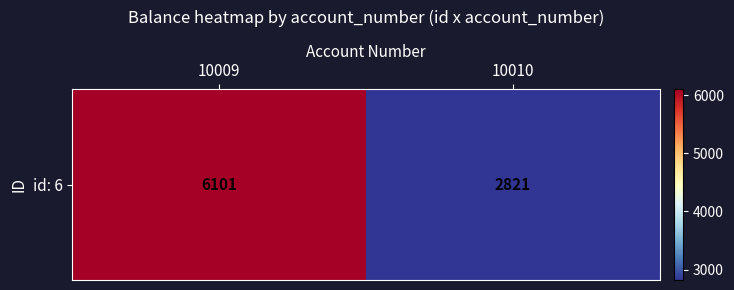

At which label is the value closest to 4461?

10009